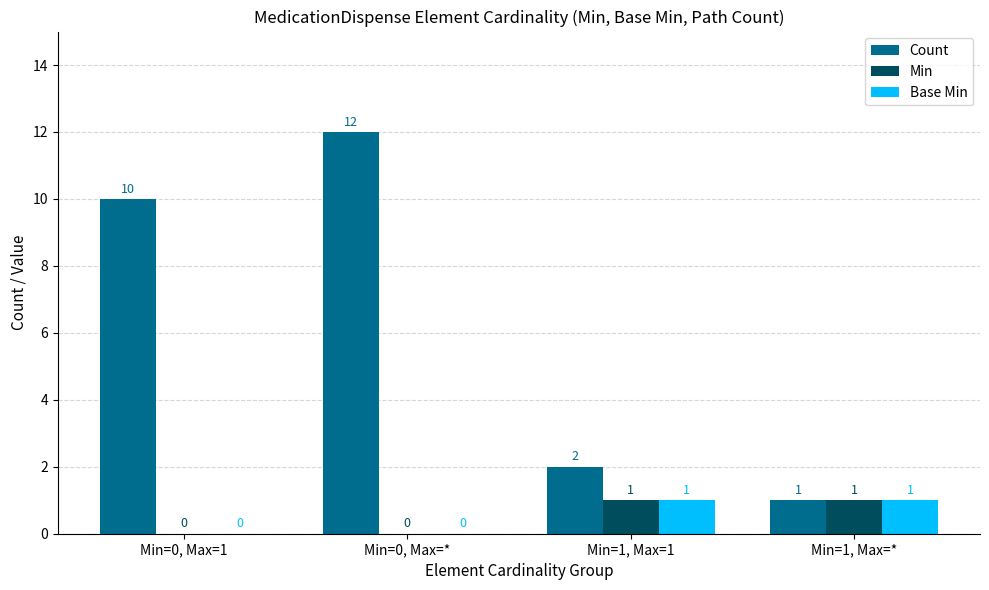

True or false: Count has a value of 2 at Min=1, Max=*.

False